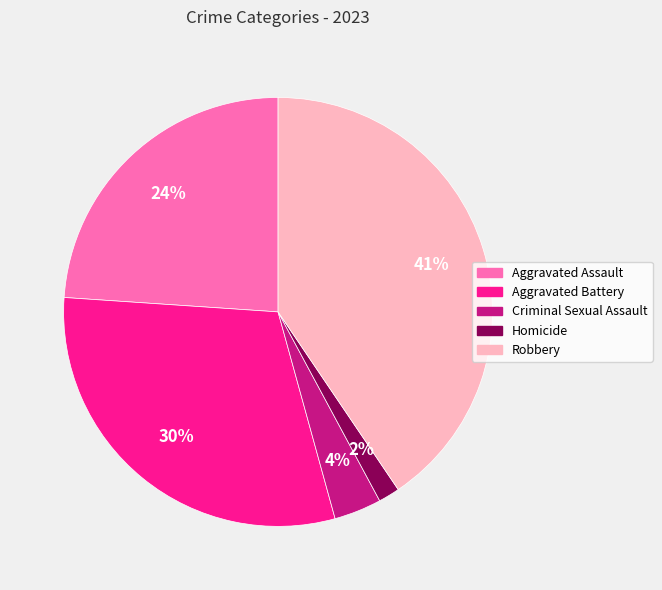

The Aggravated Assault slice represents 13% of the pie. True or false?

False